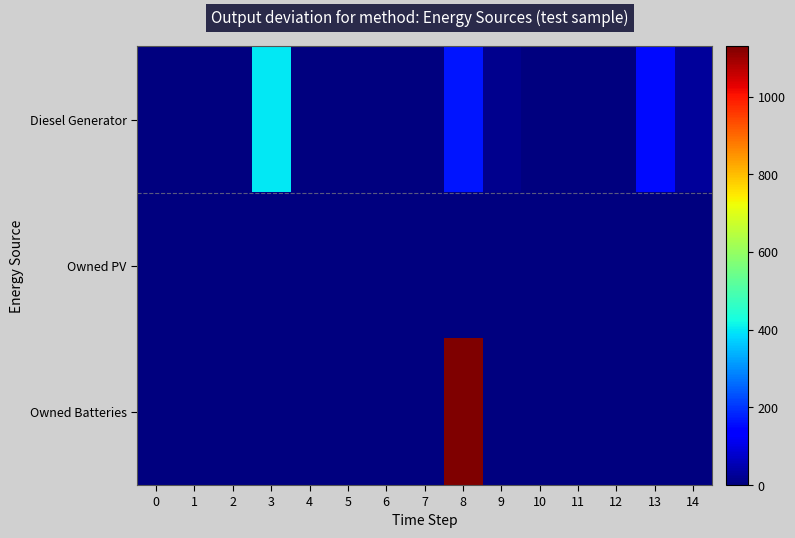

What is the total value across all series at 14?

28